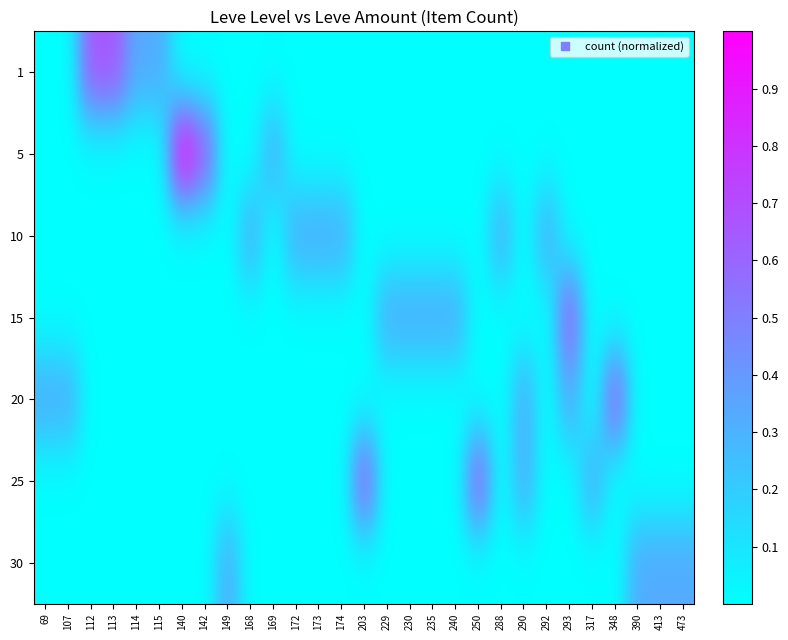

Reading left to right, transcribe all the data shown in this chart.

1: 69=0.0	107=0.0	112=0.7	113=0.7	114=0.3	115=0.3	140=0.0	142=0.0	149=0.0	168=0.0	169=0.0	172=0.0	173=0.0	174=0.0	203=0.0	229=0.0	230=0.0	235=0.0	240=0.0	250=0.0	288=0.0	290=0.0	292=0.0	293=0.0	317=0.0	348=0.0	390=0.0	413=0.0	473=0.0
5: 69=0.0	107=0.0	112=0.0	113=0.0	114=0.0	115=0.0	140=1.0	142=0.7	149=0.0	168=0.0	169=0.3	172=0.0	173=0.0	174=0.0	203=0.0	229=0.0	230=0.0	235=0.0	240=0.0	250=0.0	288=0.0	290=0.0	292=0.0	293=0.0	317=0.0	348=0.0	390=0.0	413=0.0	473=0.0
10: 69=0.0	107=0.0	112=0.0	113=0.0	114=0.0	115=0.0	140=0.0	142=0.0	149=0.0	168=0.3	169=0.0	172=0.3	173=0.3	174=0.3	203=0.0	229=0.0	230=0.0	235=0.0	240=0.0	250=0.0	288=0.3	290=0.0	292=0.3	293=0.0	317=0.0	348=0.0	390=0.0	413=0.0	473=0.0
15: 69=0.0	107=0.0	112=0.0	113=0.0	114=0.0	115=0.0	140=0.0	142=0.0	149=0.0	168=0.0	169=0.0	172=0.0	173=0.0	174=0.0	203=0.0	229=0.3	230=0.3	235=0.3	240=0.3	250=0.0	288=0.0	290=0.0	292=0.0	293=0.7	317=0.0	348=0.0	390=0.0	413=0.0	473=0.0
20: 69=0.3	107=0.3	112=0.0	113=0.0	114=0.0	115=0.0	140=0.0	142=0.0	149=0.0	168=0.0	169=0.0	172=0.0	173=0.0	174=0.0	203=0.0	229=0.0	230=0.0	235=0.0	240=0.0	250=0.0	288=0.0	290=0.3	292=0.0	293=0.3	317=0.0	348=0.7	390=0.0	413=0.0	473=0.0
25: 69=0.0	107=0.0	112=0.0	113=0.0	114=0.0	115=0.0	140=0.0	142=0.0	149=0.0	168=0.0	169=0.0	172=0.0	173=0.0	174=0.0	203=0.7	229=0.0	230=0.0	235=0.0	240=0.0	250=0.7	288=0.0	290=0.3	292=0.0	293=0.0	317=0.3	348=0.0	390=0.0	413=0.0	473=0.0
30: 69=0.0	107=0.0	112=0.0	113=0.0	114=0.0	115=0.0	140=0.0	142=0.0	149=0.3	168=0.0	169=0.0	172=0.0	173=0.0	174=0.0	203=0.0	229=0.0	230=0.0	235=0.0	240=0.0	250=0.0	288=0.0	290=0.0	292=0.0	293=0.0	317=0.0	348=0.0	390=0.3	413=0.3	473=0.3